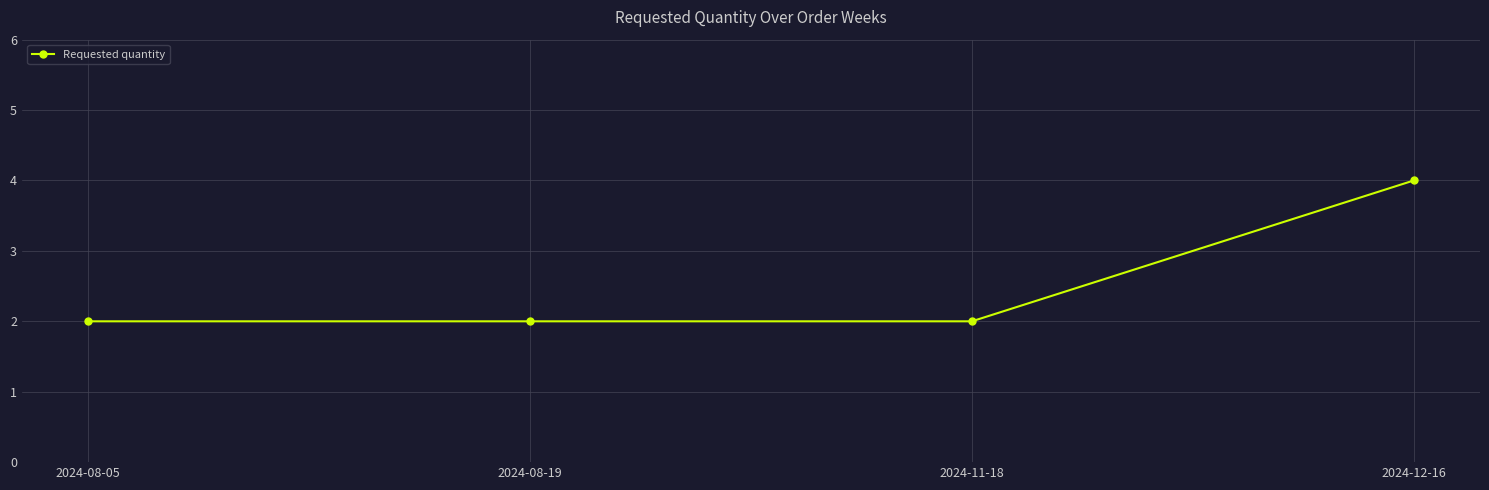

The value at 2024-08-05 is 3. True or false?

False